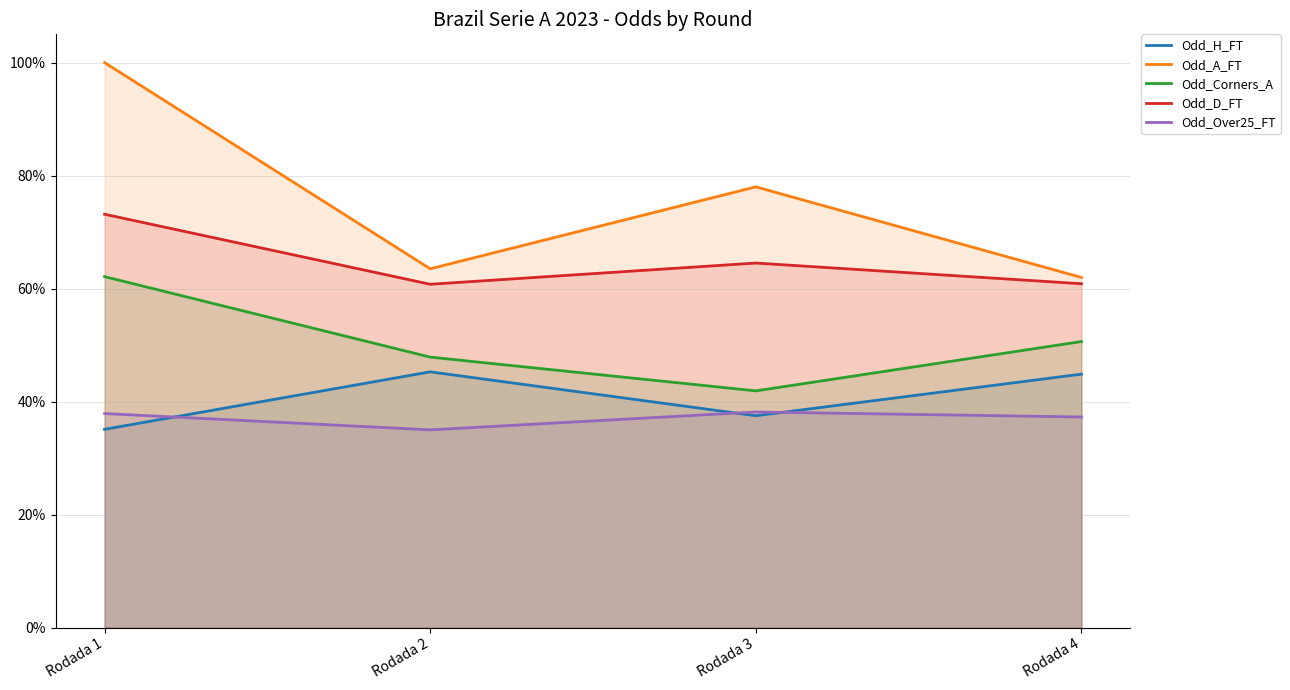

How many interior local peaks does the Odd_D_FT series have?

1